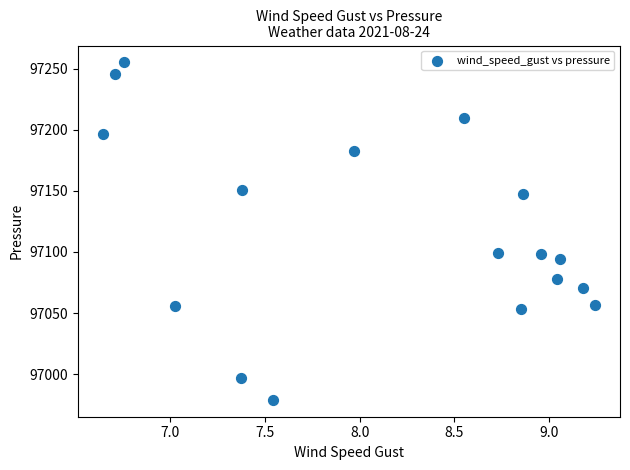

What is the range of Y values (max minus min)?

276.2